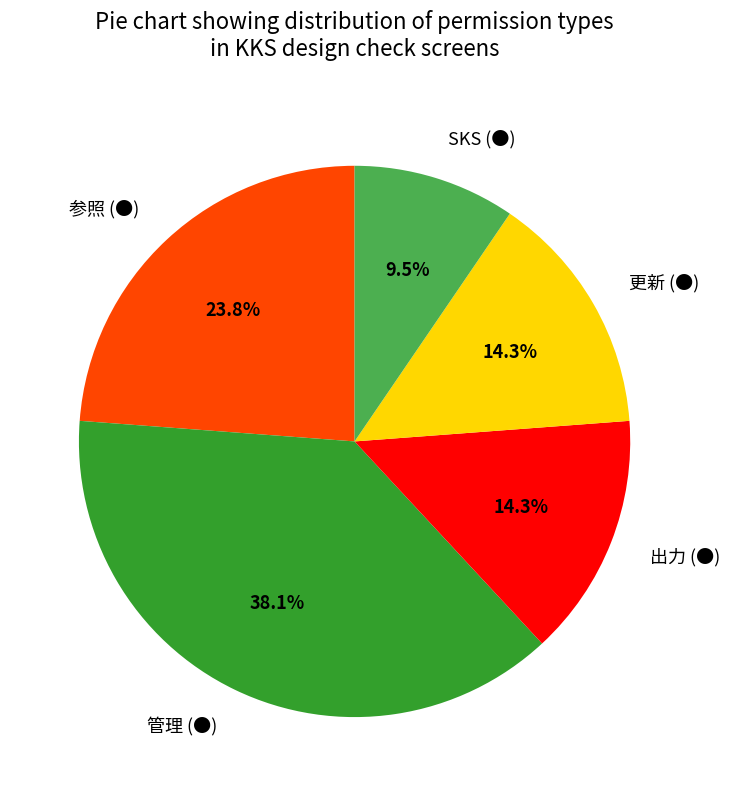

How many slices are in this pie chart?

5